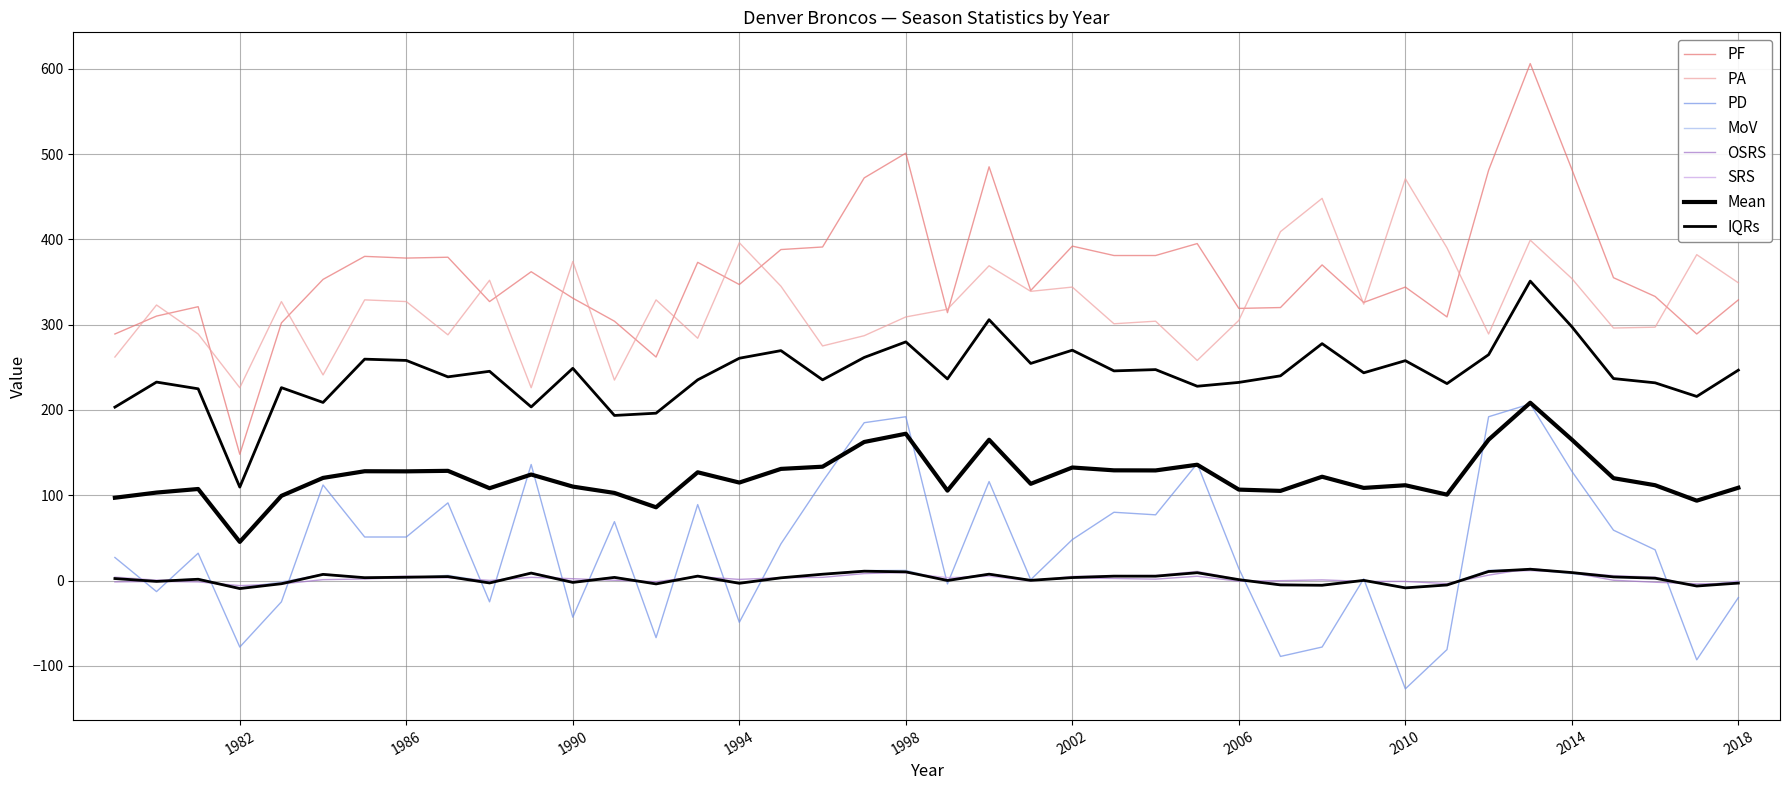

True or false: PF has a value of 156.3 at 1996.

False